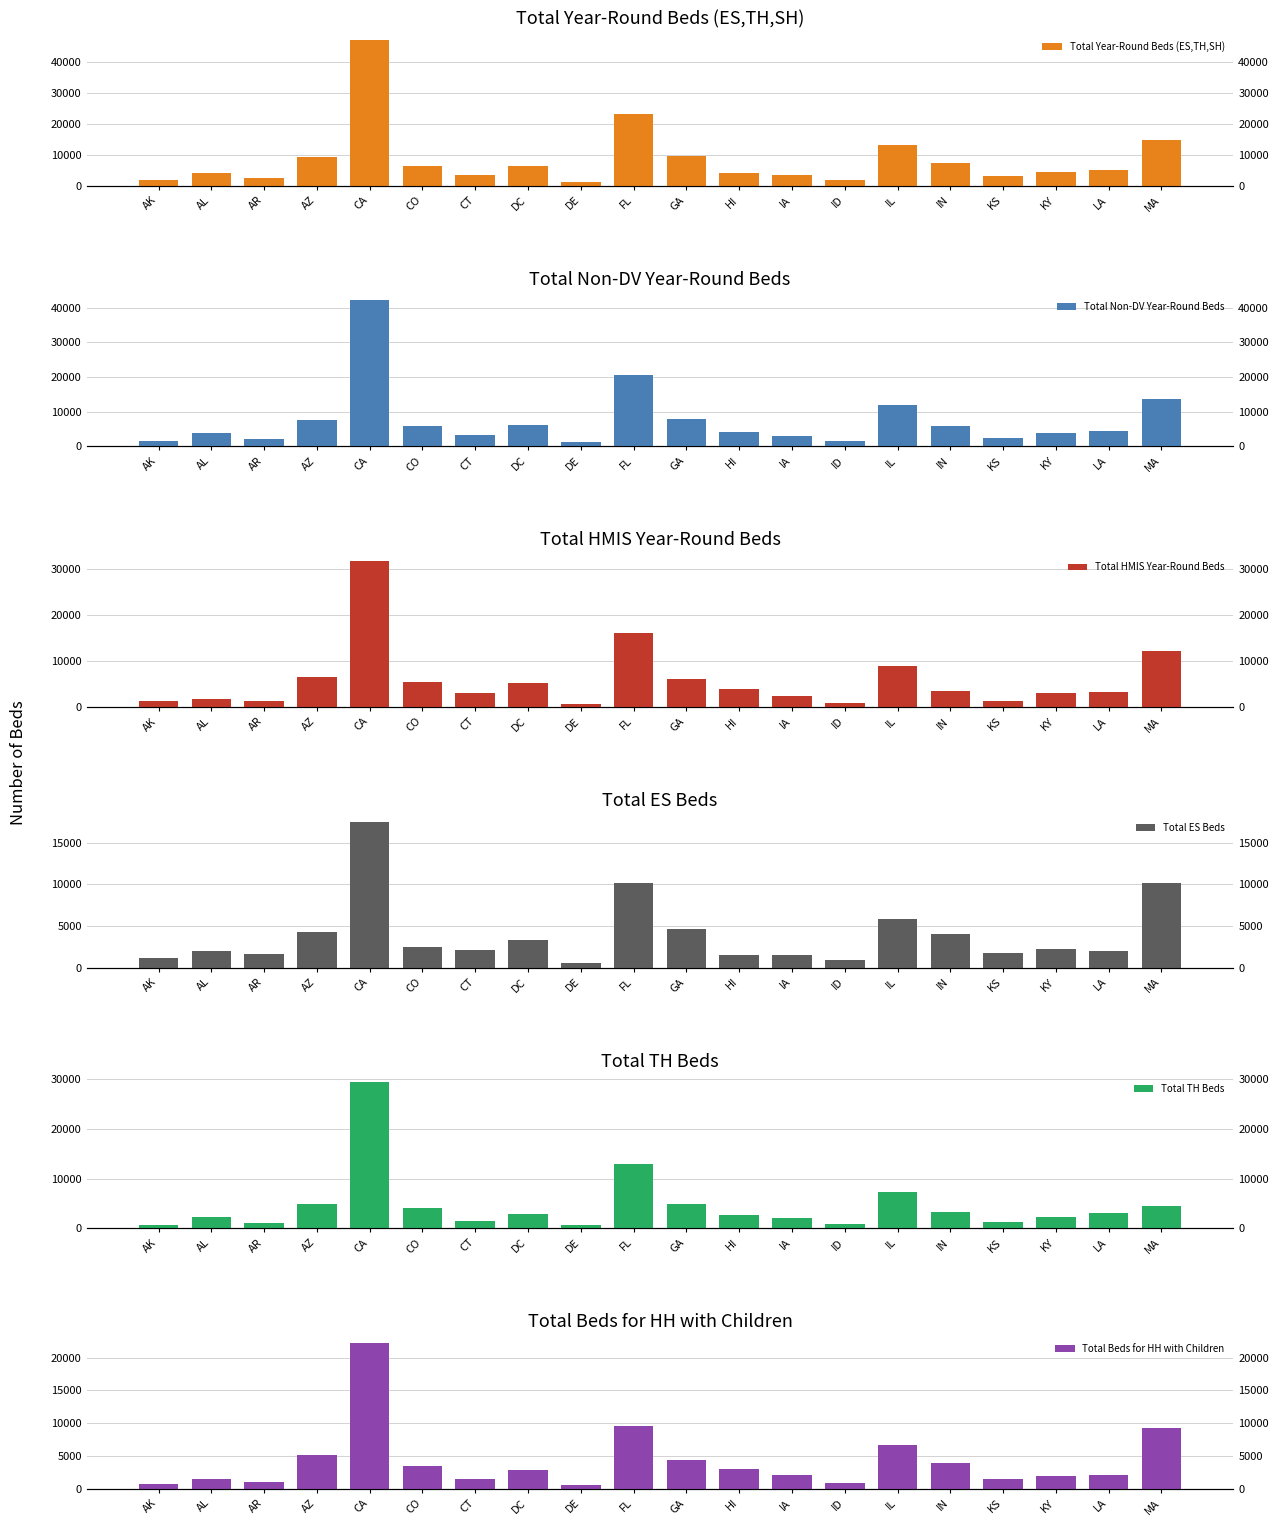

Reading left to right, what are all the values shown in this chart?

Total Year-Round Beds (ES,TH,SH): AK=1877	AL=4297	AR=2662	AZ=9238	CA=47144	CO=6536	CT=3539	DC=6243	DE=1239	FL=23272	GA=9534	HI=4230	IA=3627	ID=1795	IL=13246	IN=7389	KS=3085	KY=4547	LA=5041	MA=14782
Total Non-DV Year-Round Beds: AK=1453	AL=3752	AR=2124	AZ=7556	CA=42050	CO=5960	CT=3261	DC=6161	DE=1166	FL=20589	GA=7891	HI=4021	IA=2932	ID=1438	IL=11828	IN=5944	KS=2492	KY=3838	LA=4380	MA=13729
Total HMIS Year-Round Beds: AK=1213	AL=1807	AR=1373	AZ=6511	CA=31842	CO=5444	CT=3026	DC=5312	DE=603	FL=16088	GA=6129	HI=3998	IA=2496	ID=912	IL=9035	IN=3430	KS=1220	KY=2989	LA=3335	MA=12279
Total ES Beds: AK=1191	AL=2016	AR=1610	AZ=4271	CA=17541	CO=2495	CT=2158	DC=3317	DE=529	FL=10162	GA=4668	HI=1490	IA=1540	ID=927	IL=5789	IN=4058	KS=1727	KY=2224	LA=2025	MA=10188
Total TH Beds: AK=686	AL=2247	AR=1052	AZ=4927	CA=29429	CO=4016	CT=1381	DC=2926	DE=700	FL=12932	GA=4846	HI=2715	IA=2087	ID=868	IL=7355	IN=3306	KS=1338	KY=2313	LA=2979	MA=4540
Total Beds for HH with Children: AK=743	AL=1419	AR=1037	AZ=5148	CA=22244	CO=3507	CT=1518	DC=2882	DE=610	FL=9613	GA=4345	HI=2939	IA=2090	ID=948	IL=6631	IN=3921	KS=1548	KY=1969	LA=2064	MA=9219